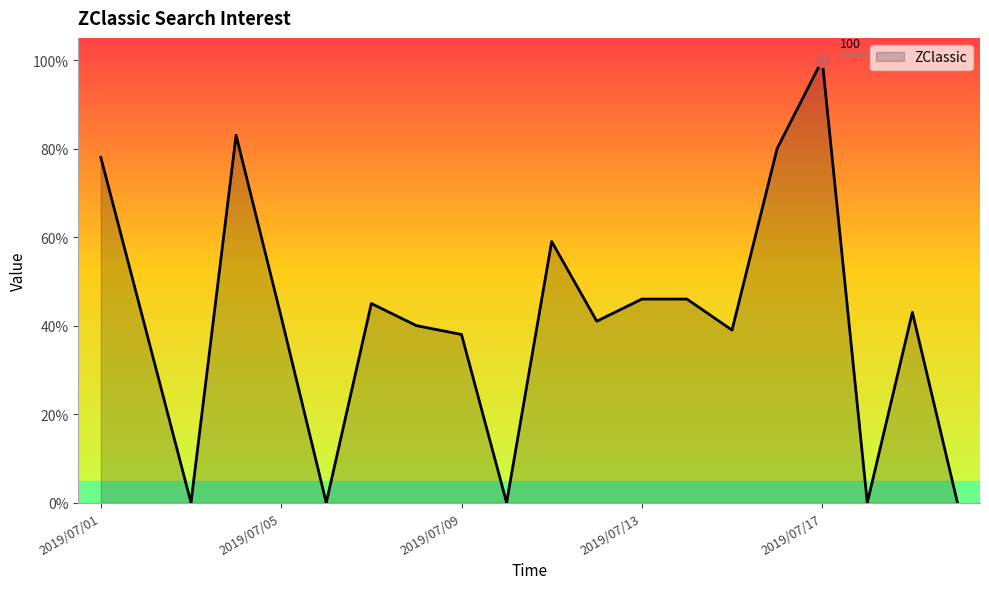

How many categories are shown in the chart?

20